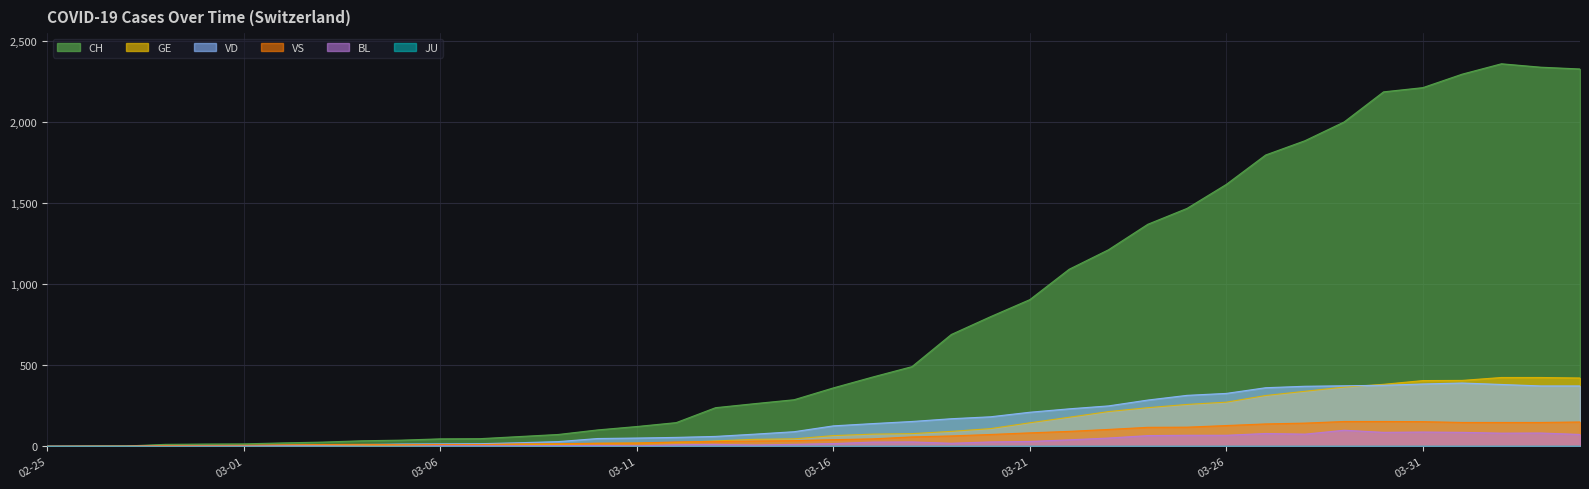

What is the highest value of the VS series?

153